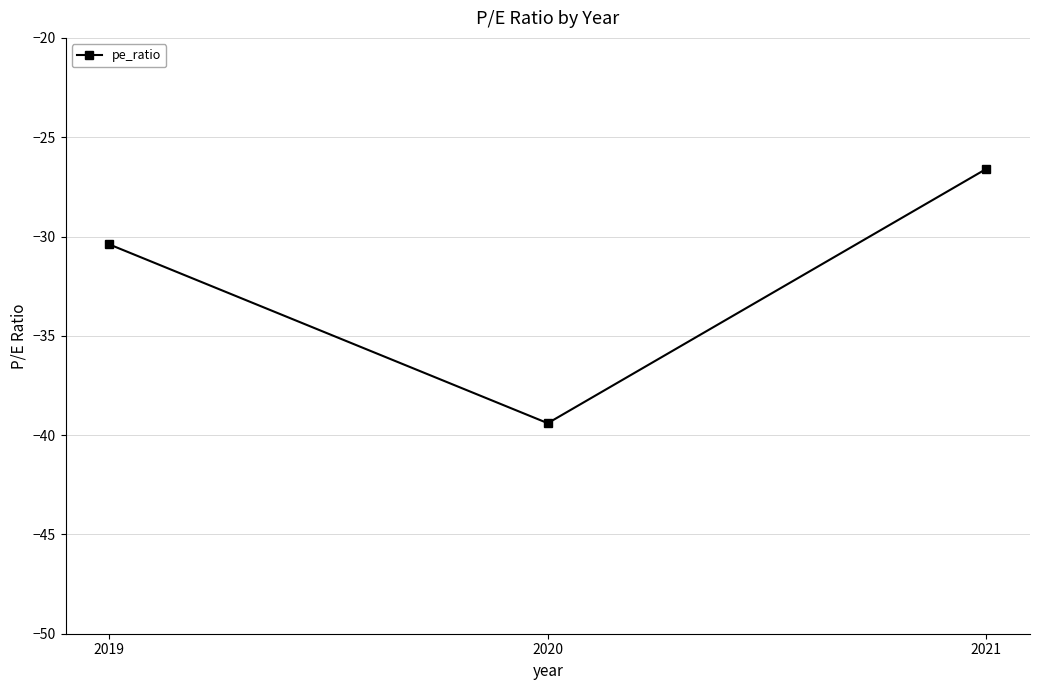

Reading left to right, transcribe all the data shown in this chart.

2019=-30.4	2020=-39.4	2021=-26.6